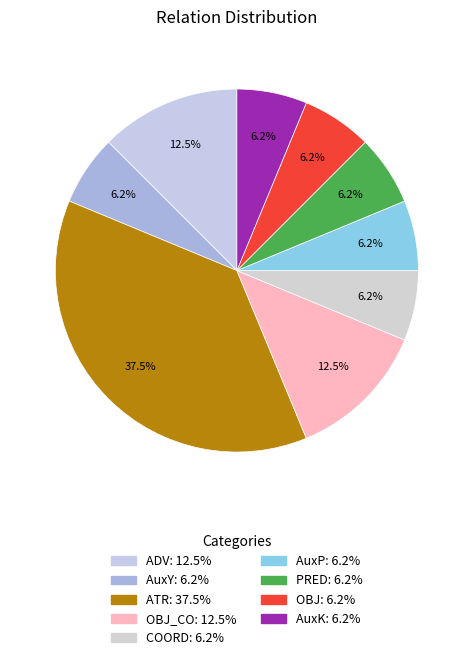

What is the smallest slice in the pie chart?

AuxY